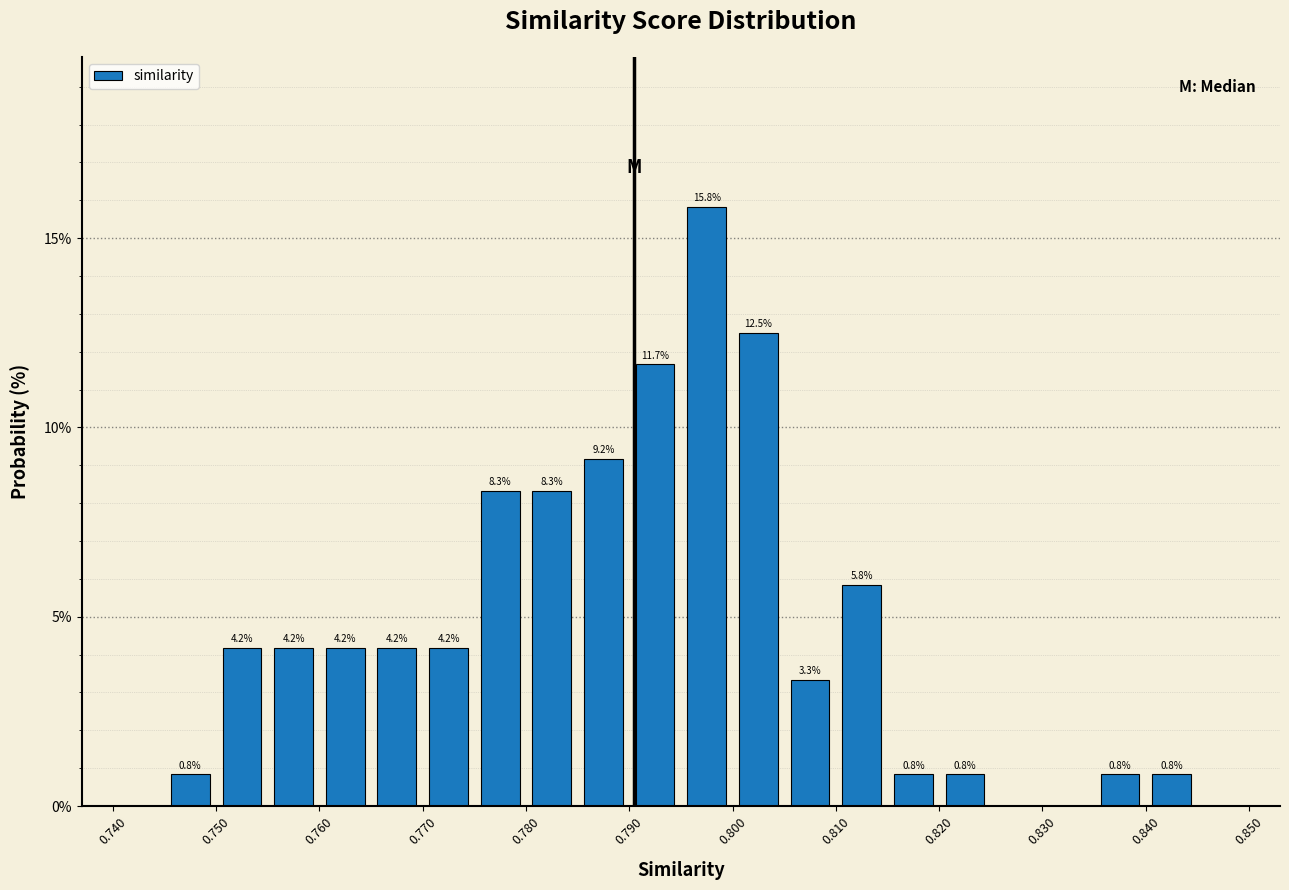

Over which range of the x-axis is the bar tallest?

0.795 to 0.800